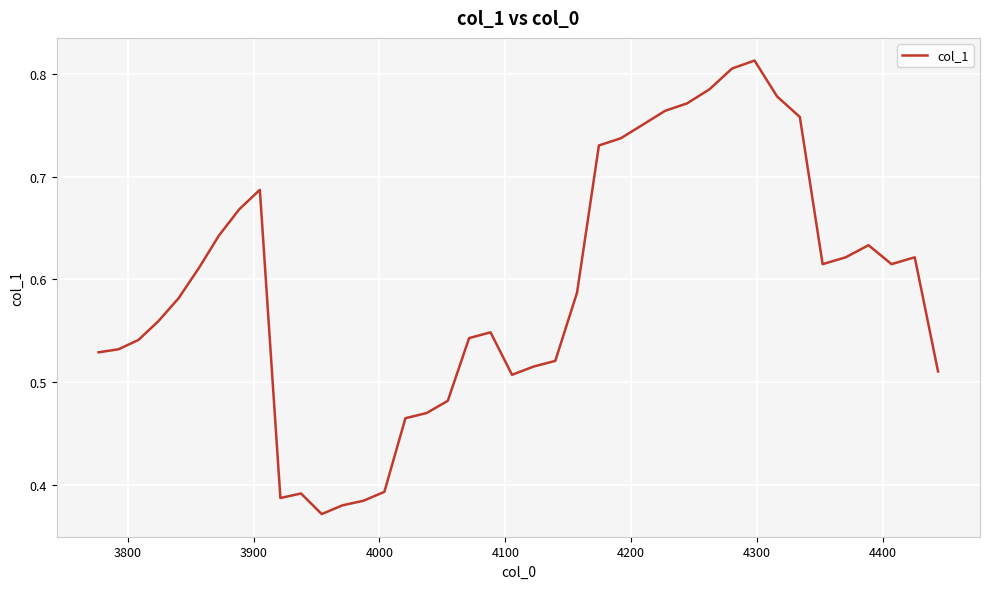

How many points are lower than both their immediate neighbors (excluding endpoints)?

5